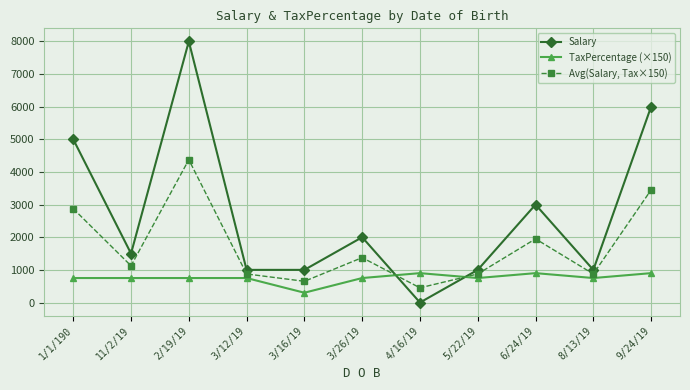

How many lines are shown in the chart?

3